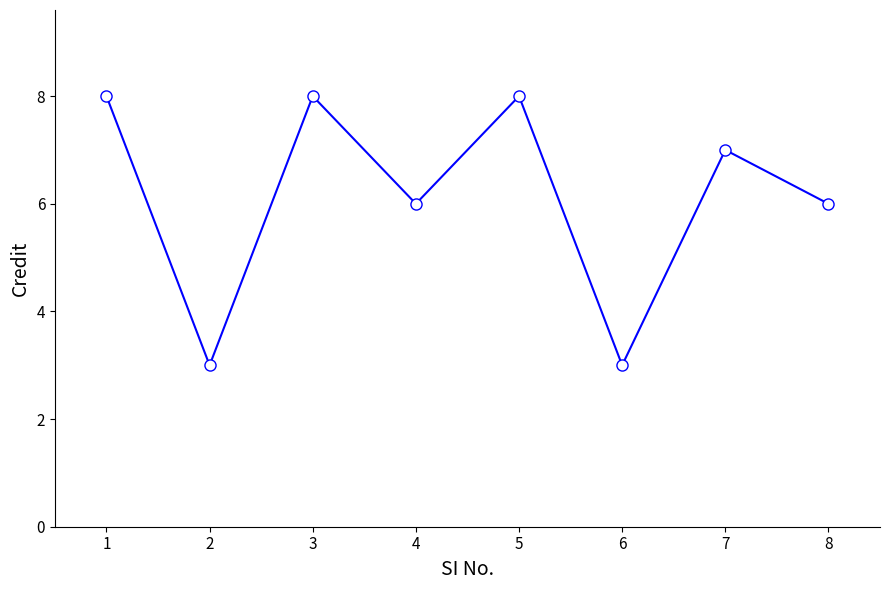

What is the maximum value shown in the chart?

8